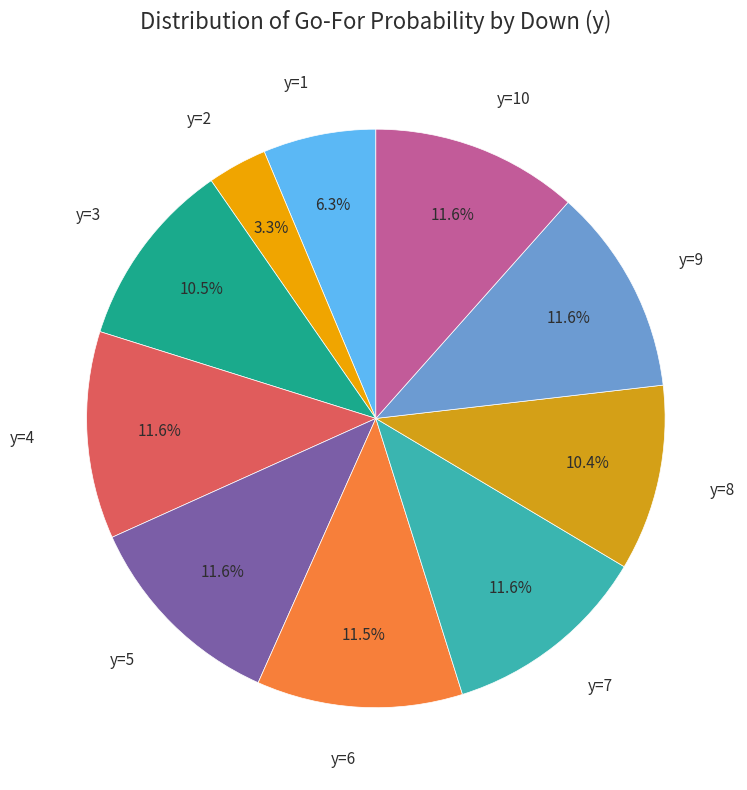

Is there any slice that represents more than half of the pie?

No